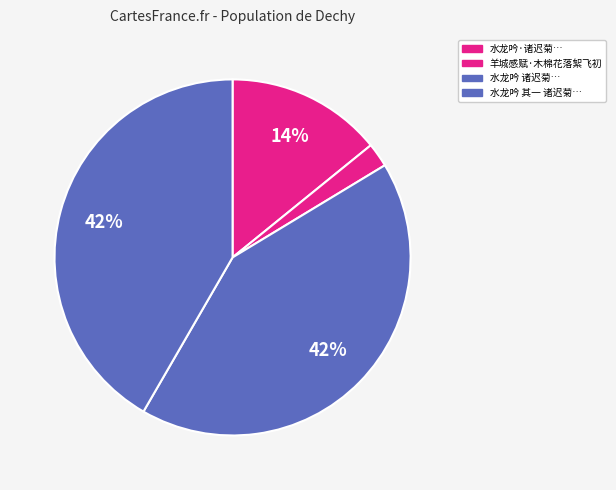

How many segments does this pie chart have?

4